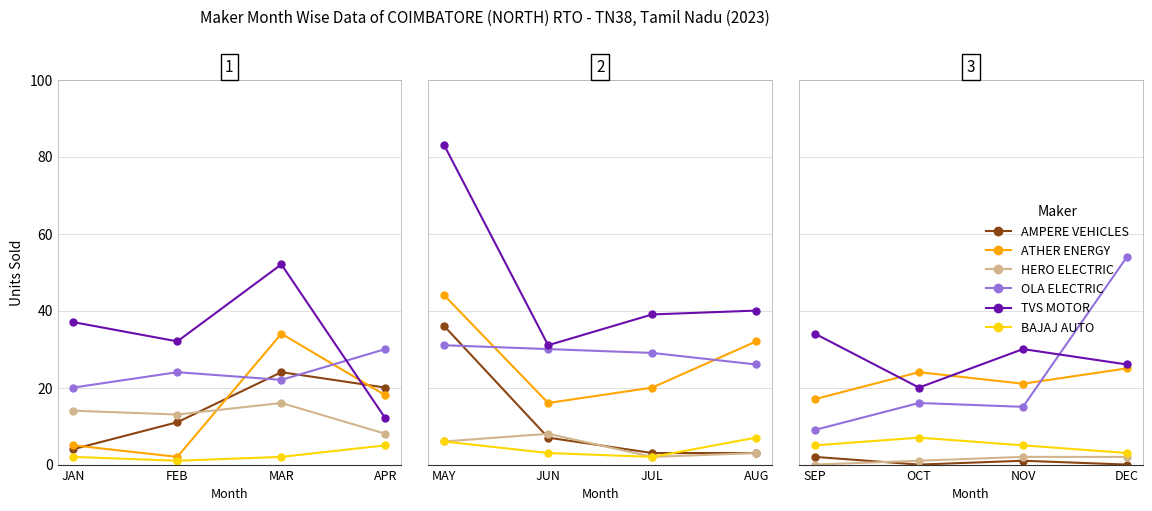

What is the label of the 2nd point from the right?

NOV